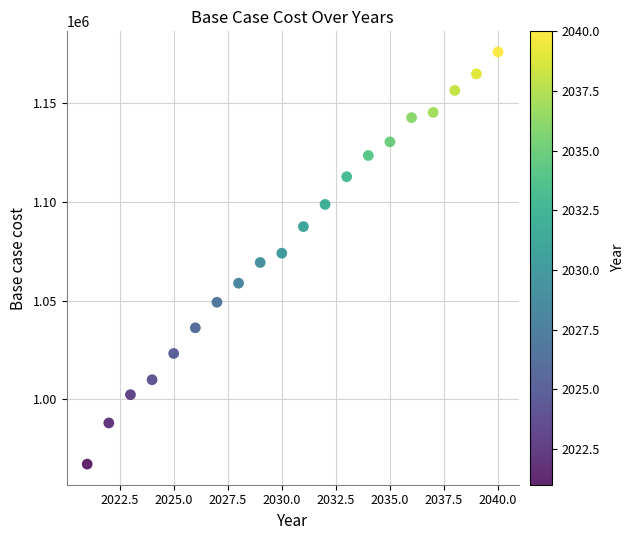

What is the range of Y values (max minus min)?

208865.5